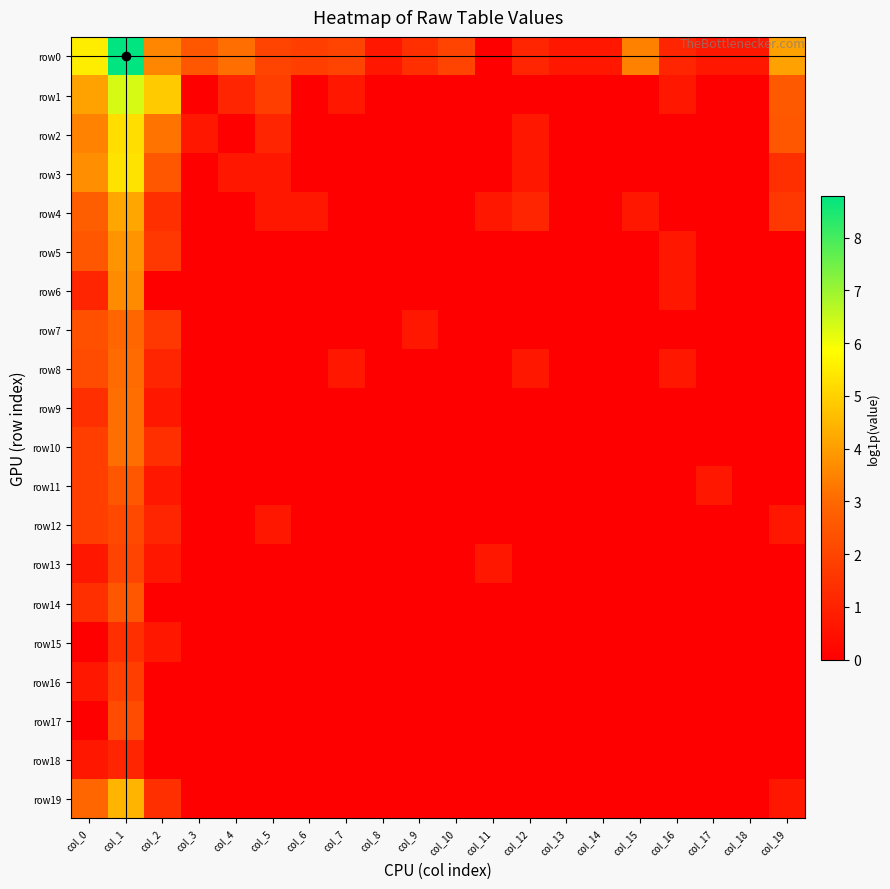

Reading left to right, transcribe all the data shown in this chart.

row0: col_0=5.5	col_1=8.8	col_2=3.6	col_3=2.5	col_4=3.1	col_5=1.9	col_6=1.8	col_7=1.9	col_8=0.7	col_9=1.4	col_10=1.9	col_11=0.0	col_12=1.1	col_13=0.7	col_14=0.7	col_15=3.5	col_16=1.1	col_17=0.7	col_18=0.7	col_19=4.1
row1: col_0=4.1	col_1=6.3	col_2=4.9	col_3=0.0	col_4=1.1	col_5=1.8	col_6=0.0	col_7=0.7	col_8=0.0	col_9=0.0	col_10=0.0	col_11=0.0	col_12=0.0	col_13=0.0	col_14=0.0	col_15=0.0	col_16=0.7	col_17=0.0	col_18=0.0	col_19=2.6
row2: col_0=3.5	col_1=5.3	col_2=3.2	col_3=0.7	col_4=0.0	col_5=1.1	col_6=0.0	col_7=0.0	col_8=0.0	col_9=0.0	col_10=0.0	col_11=0.0	col_12=0.7	col_13=0.0	col_14=0.0	col_15=0.0	col_16=0.0	col_17=0.0	col_18=0.0	col_19=2.5
row3: col_0=3.7	col_1=5.3	col_2=2.5	col_3=0.0	col_4=0.7	col_5=0.7	col_6=0.0	col_7=0.0	col_8=0.0	col_9=0.0	col_10=0.0	col_11=0.0	col_12=0.7	col_13=0.0	col_14=0.0	col_15=0.0	col_16=0.0	col_17=0.0	col_18=0.0	col_19=1.4
row4: col_0=2.7	col_1=4.2	col_2=1.4	col_3=0.0	col_4=0.0	col_5=0.7	col_6=0.7	col_7=0.0	col_8=0.0	col_9=0.0	col_10=0.0	col_11=0.7	col_12=1.1	col_13=0.0	col_14=0.0	col_15=0.7	col_16=0.0	col_17=0.0	col_18=0.0	col_19=1.6
row5: col_0=2.5	col_1=3.8	col_2=1.6	col_3=0.0	col_4=0.0	col_5=0.0	col_6=0.0	col_7=0.0	col_8=0.0	col_9=0.0	col_10=0.0	col_11=0.0	col_12=0.0	col_13=0.0	col_14=0.0	col_15=0.0	col_16=0.7	col_17=0.0	col_18=0.0	col_19=0.0
row6: col_0=1.1	col_1=3.7	col_2=0.0	col_3=0.0	col_4=0.0	col_5=0.0	col_6=0.0	col_7=0.0	col_8=0.0	col_9=0.0	col_10=0.0	col_11=0.0	col_12=0.0	col_13=0.0	col_14=0.0	col_15=0.0	col_16=0.7	col_17=0.0	col_18=0.0	col_19=0.0
row7: col_0=2.3	col_1=2.9	col_2=1.6	col_3=0.0	col_4=0.0	col_5=0.0	col_6=0.0	col_7=0.0	col_8=0.0	col_9=0.7	col_10=0.0	col_11=0.0	col_12=0.0	col_13=0.0	col_14=0.0	col_15=0.0	col_16=0.0	col_17=0.0	col_18=0.0	col_19=0.0
row8: col_0=2.2	col_1=3.0	col_2=1.1	col_3=0.0	col_4=0.0	col_5=0.0	col_6=0.0	col_7=0.7	col_8=0.0	col_9=0.0	col_10=0.0	col_11=0.0	col_12=0.7	col_13=0.0	col_14=0.0	col_15=0.0	col_16=0.7	col_17=0.0	col_18=0.0	col_19=0.0
row9: col_0=1.4	col_1=3.1	col_2=0.7	col_3=0.0	col_4=0.0	col_5=0.0	col_6=0.0	col_7=0.0	col_8=0.0	col_9=0.0	col_10=0.0	col_11=0.0	col_12=0.0	col_13=0.0	col_14=0.0	col_15=0.0	col_16=0.0	col_17=0.0	col_18=0.0	col_19=0.0
row10: col_0=1.8	col_1=3.1	col_2=1.4	col_3=0.0	col_4=0.0	col_5=0.0	col_6=0.0	col_7=0.0	col_8=0.0	col_9=0.0	col_10=0.0	col_11=0.0	col_12=0.0	col_13=0.0	col_14=0.0	col_15=0.0	col_16=0.0	col_17=0.0	col_18=0.0	col_19=0.0
row11: col_0=1.8	col_1=2.5	col_2=0.7	col_3=0.0	col_4=0.0	col_5=0.0	col_6=0.0	col_7=0.0	col_8=0.0	col_9=0.0	col_10=0.0	col_11=0.0	col_12=0.0	col_13=0.0	col_14=0.0	col_15=0.0	col_16=0.0	col_17=0.7	col_18=0.0	col_19=0.0
row12: col_0=1.8	col_1=2.1	col_2=1.1	col_3=0.0	col_4=0.0	col_5=0.7	col_6=0.0	col_7=0.0	col_8=0.0	col_9=0.0	col_10=0.0	col_11=0.0	col_12=0.0	col_13=0.0	col_14=0.0	col_15=0.0	col_16=0.0	col_17=0.0	col_18=0.0	col_19=0.7
row13: col_0=0.7	col_1=1.9	col_2=0.7	col_3=0.0	col_4=0.0	col_5=0.0	col_6=0.0	col_7=0.0	col_8=0.0	col_9=0.0	col_10=0.0	col_11=0.7	col_12=0.0	col_13=0.0	col_14=0.0	col_15=0.0	col_16=0.0	col_17=0.0	col_18=0.0	col_19=0.0
row14: col_0=1.4	col_1=2.5	col_2=0.0	col_3=0.0	col_4=0.0	col_5=0.0	col_6=0.0	col_7=0.0	col_8=0.0	col_9=0.0	col_10=0.0	col_11=0.0	col_12=0.0	col_13=0.0	col_14=0.0	col_15=0.0	col_16=0.0	col_17=0.0	col_18=0.0	col_19=0.0
row15: col_0=0.0	col_1=1.4	col_2=0.7	col_3=0.0	col_4=0.0	col_5=0.0	col_6=0.0	col_7=0.0	col_8=0.0	col_9=0.0	col_10=0.0	col_11=0.0	col_12=0.0	col_13=0.0	col_14=0.0	col_15=0.0	col_16=0.0	col_17=0.0	col_18=0.0	col_19=0.0
row16: col_0=0.7	col_1=1.8	col_2=0.0	col_3=0.0	col_4=0.0	col_5=0.0	col_6=0.0	col_7=0.0	col_8=0.0	col_9=0.0	col_10=0.0	col_11=0.0	col_12=0.0	col_13=0.0	col_14=0.0	col_15=0.0	col_16=0.0	col_17=0.0	col_18=0.0	col_19=0.0
row17: col_0=0.0	col_1=2.2	col_2=0.0	col_3=0.0	col_4=0.0	col_5=0.0	col_6=0.0	col_7=0.0	col_8=0.0	col_9=0.0	col_10=0.0	col_11=0.0	col_12=0.0	col_13=0.0	col_14=0.0	col_15=0.0	col_16=0.0	col_17=0.0	col_18=0.0	col_19=0.0
row18: col_0=0.7	col_1=1.1	col_2=0.0	col_3=0.0	col_4=0.0	col_5=0.0	col_6=0.0	col_7=0.0	col_8=0.0	col_9=0.0	col_10=0.0	col_11=0.0	col_12=0.0	col_13=0.0	col_14=0.0	col_15=0.0	col_16=0.0	col_17=0.0	col_18=0.0	col_19=0.0
row19: col_0=2.9	col_1=4.5	col_2=1.4	col_3=0.0	col_4=0.0	col_5=0.0	col_6=0.0	col_7=0.0	col_8=0.0	col_9=0.0	col_10=0.0	col_11=0.0	col_12=0.0	col_13=0.0	col_14=0.0	col_15=0.0	col_16=0.0	col_17=0.0	col_18=0.0	col_19=0.7